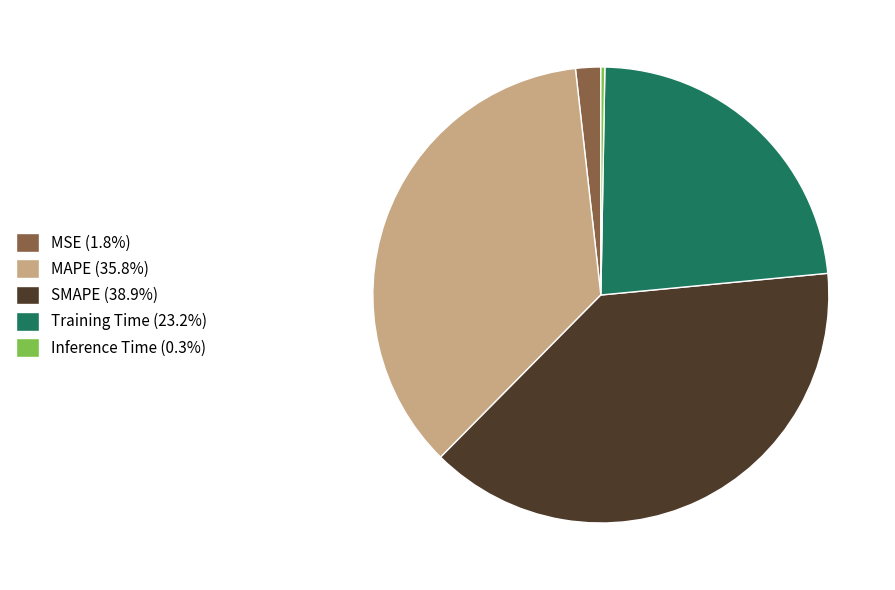

The Inference Time slice represents 0% of the pie. True or false?

True